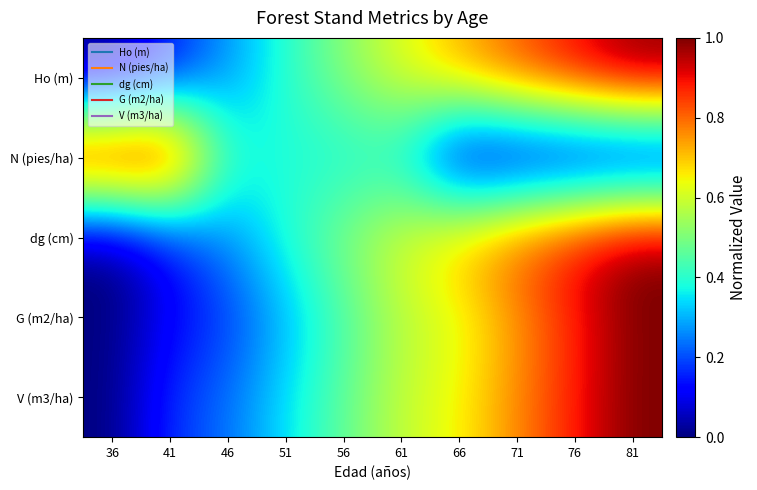

Reading left to right, transcribe all the data shown in this chart.

Ho (m): 36=0.0	41=0.1	46=0.3	51=0.4	56=0.5	61=0.6	66=0.7	71=0.8	76=0.9	81=1.0
N (pies/ha): 36=1.0	41=1.0	46=0.4	51=0.4	56=0.4	61=0.4	66=0.0	71=0.0	76=0.0	81=0.0
dg (cm): 36=0.0	41=0.1	46=0.3	51=0.4	56=0.5	61=0.6	66=0.7	71=0.8	76=0.9	81=1.0
G (m2/ha): 36=0.0	41=0.1	46=0.2	51=0.3	56=0.4	61=0.6	66=0.6	71=0.7	76=0.9	81=1.0
V (m3/ha): 36=0.0	41=0.2	46=0.2	51=0.3	56=0.5	61=0.6	66=0.6	71=0.8	76=0.9	81=1.0